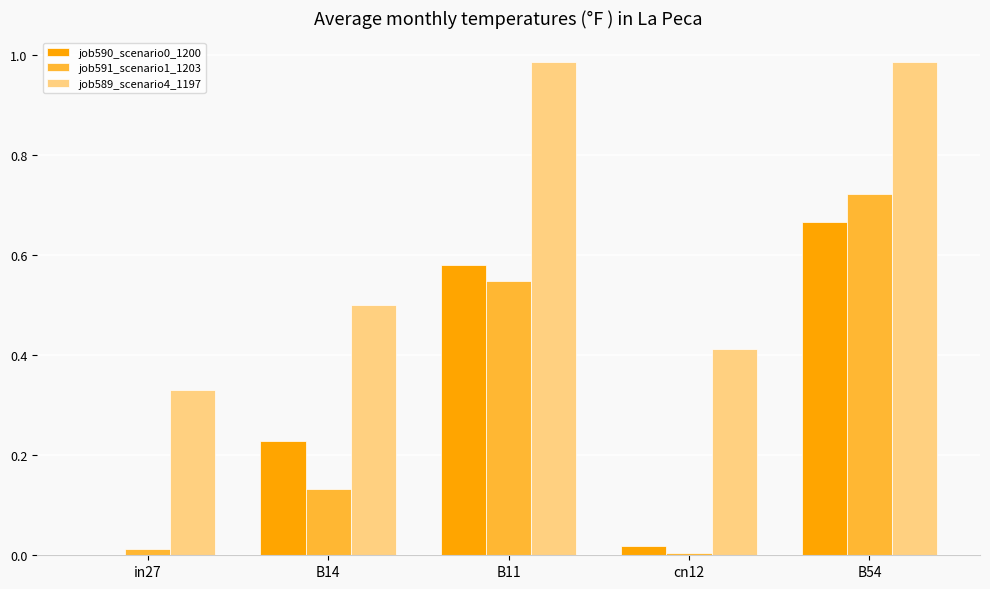

The value of job590_scenario0_1200 at in27 is 0.2. True or false?

False